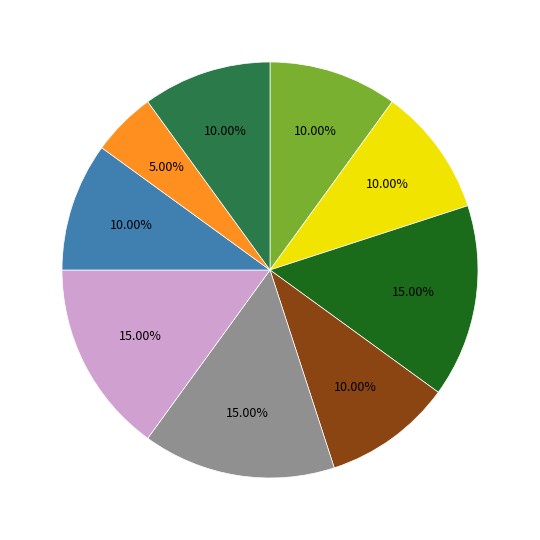

Does any single category account for the majority?

No